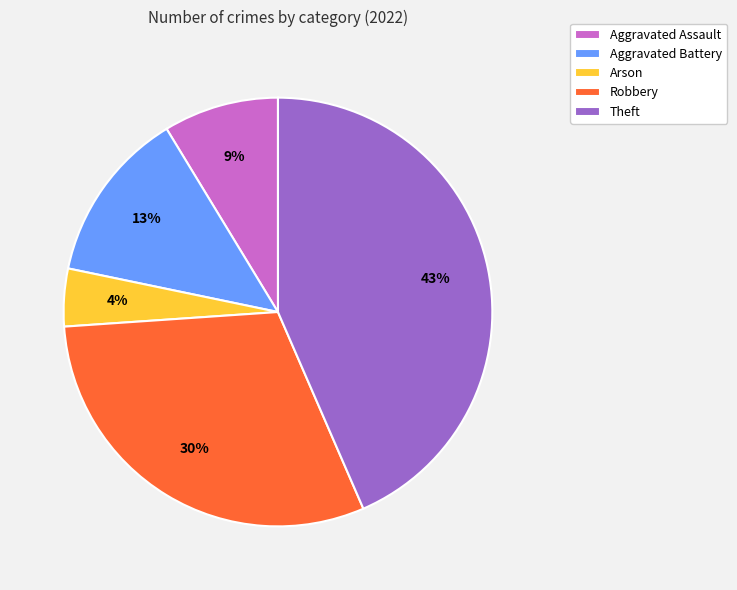

Is the sum of Robbery and Theft greater than half?

Yes